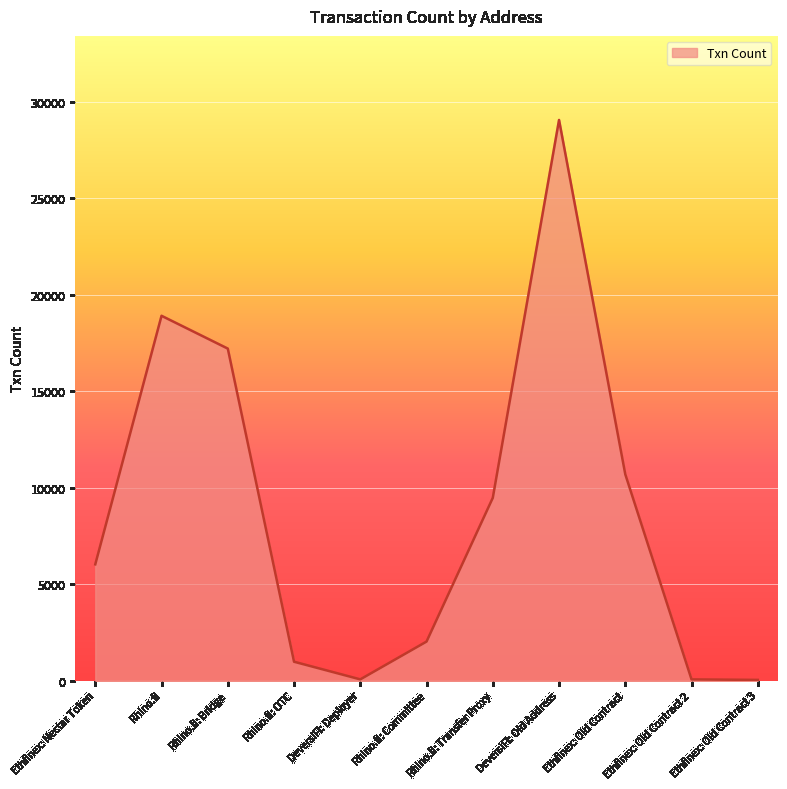

What is the sum of the values at Rhino.fi: Transfer Proxy and Ethfinex: Nectar Token?

15486